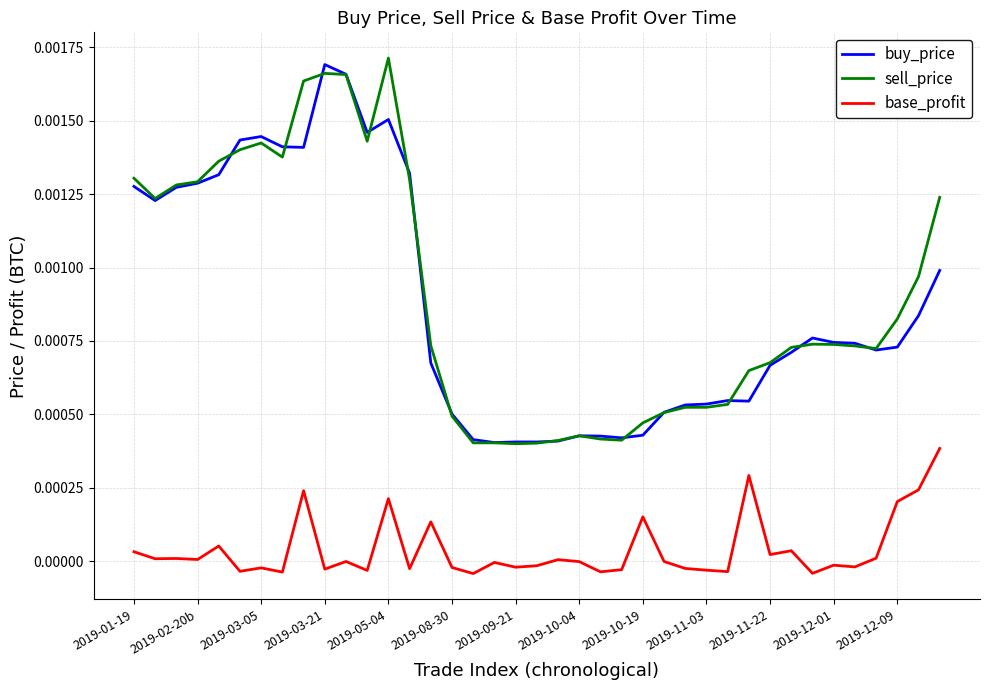

True or false: base_profit and buy_price intersect in this chart.

False